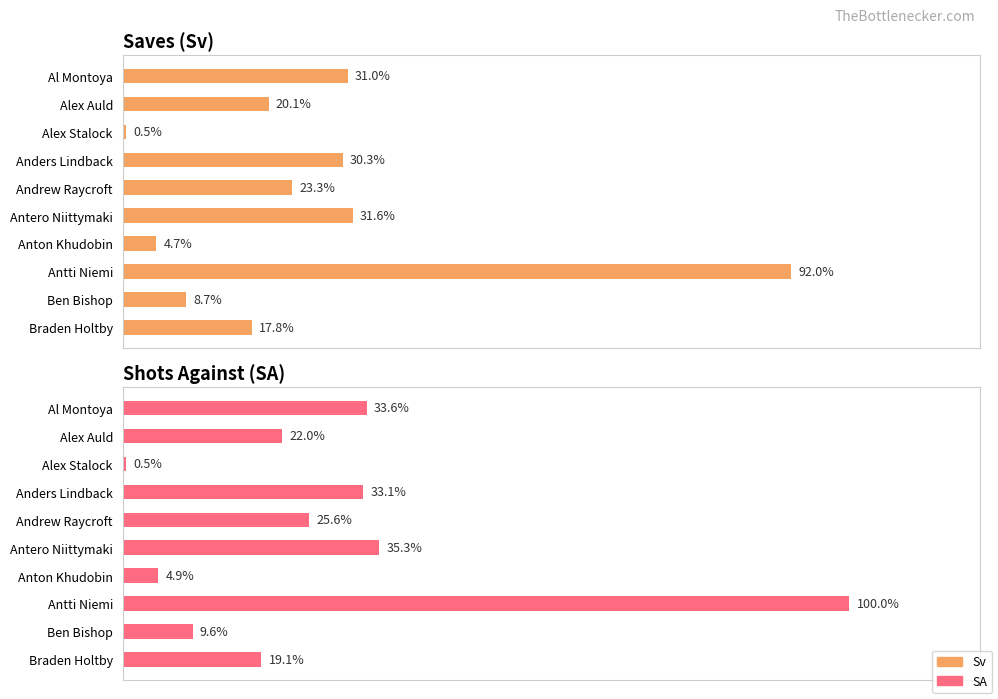

What are all the series names shown in the legend?

Sv, SA